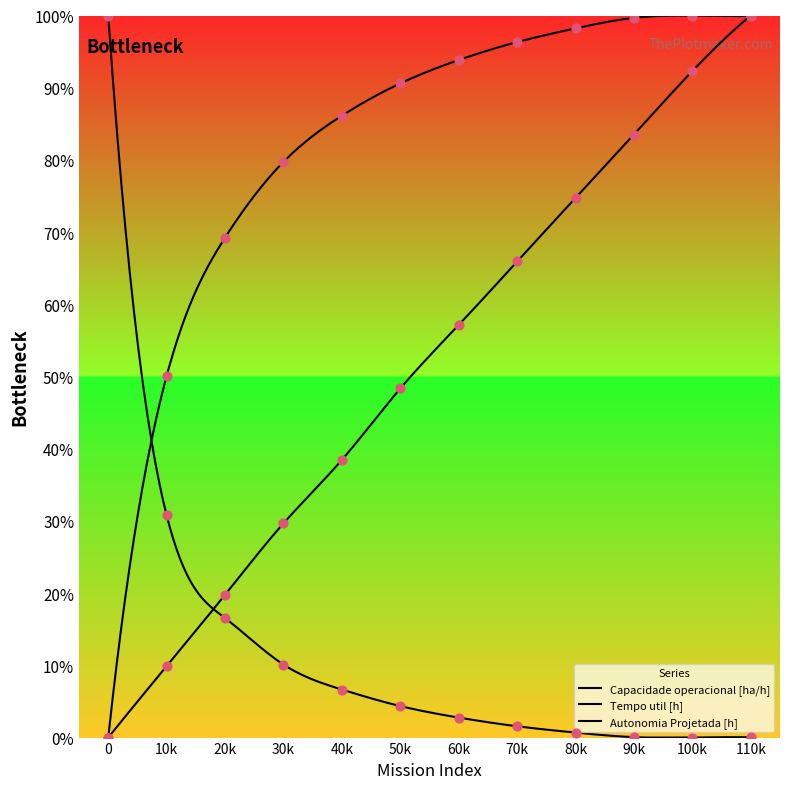

At which category is the sum across all series the highest?

110k